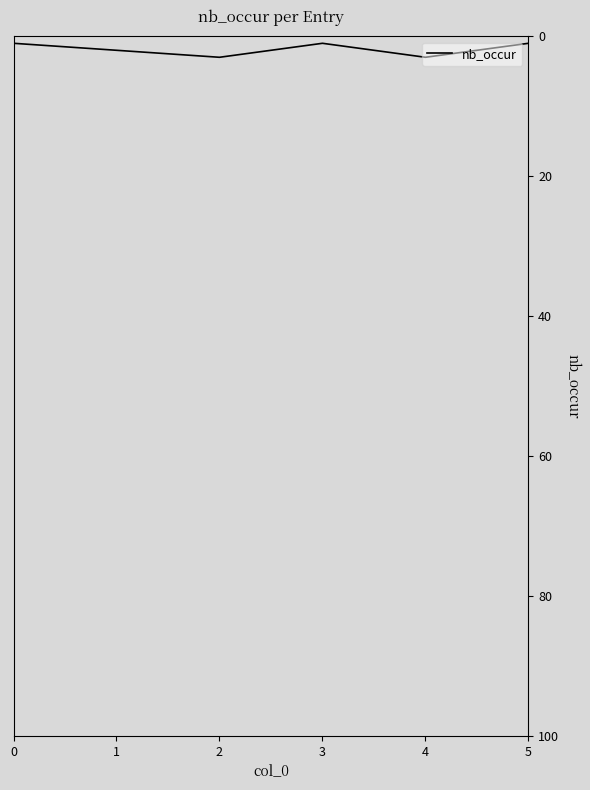

Where is the first local minimum?

3